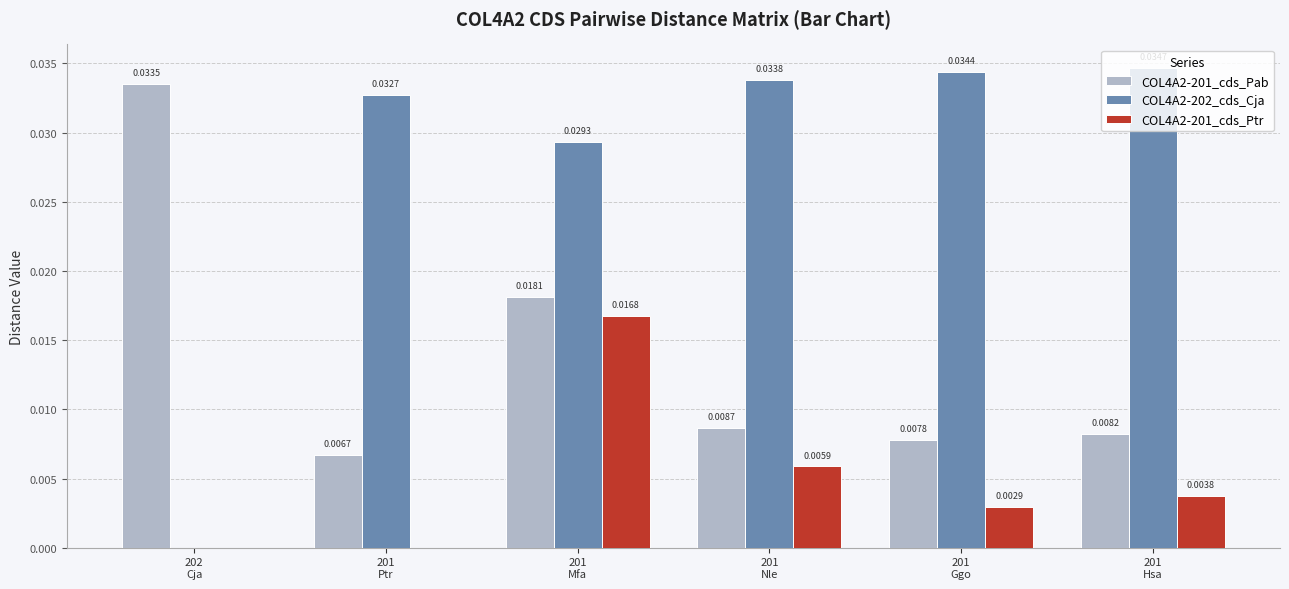

Is it true that COL4A2-202_cds_Cja equals 0.0 at 201
Nle?

True